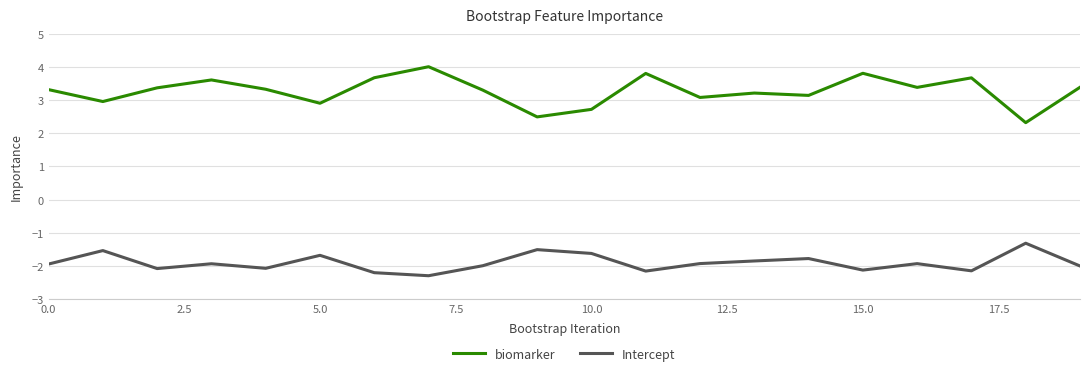

Rank the series by their average value, from lowest to highest.

Intercept, biomarker